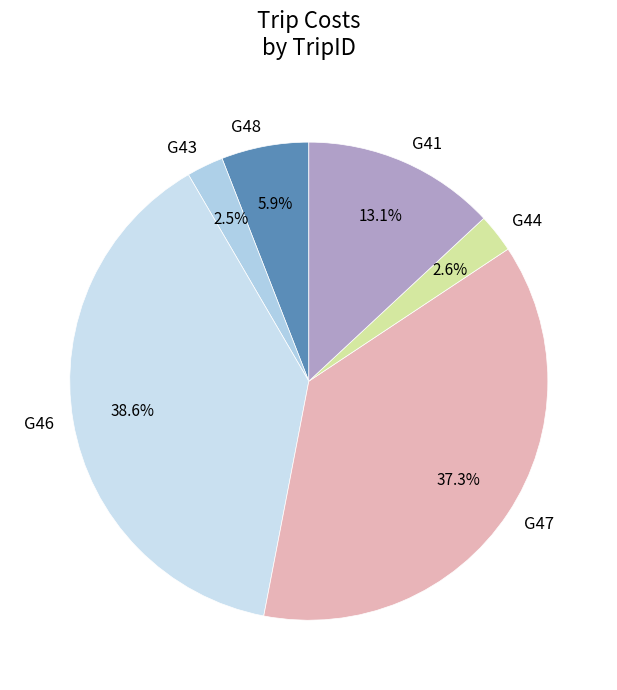

To the nearest percent, what is the combined percentage of G47 and G43?

40%